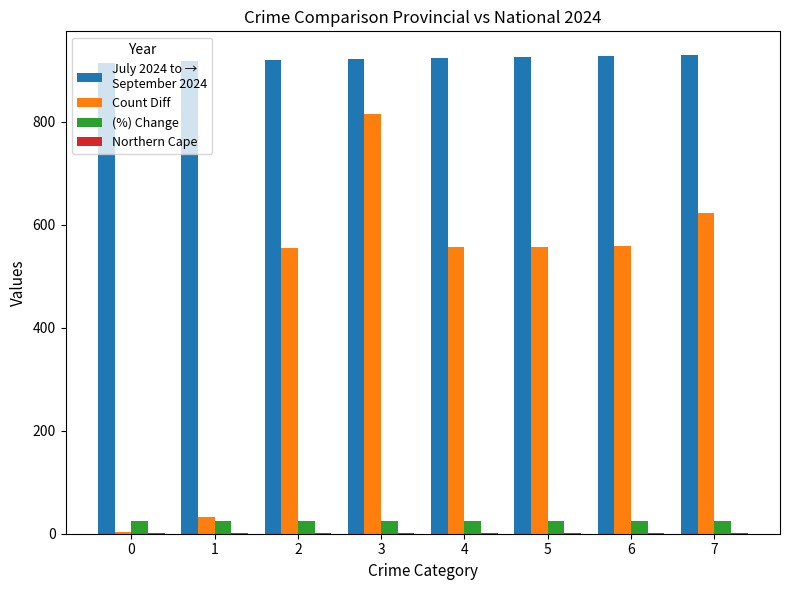

At which category is the sum across all series the highest?

3